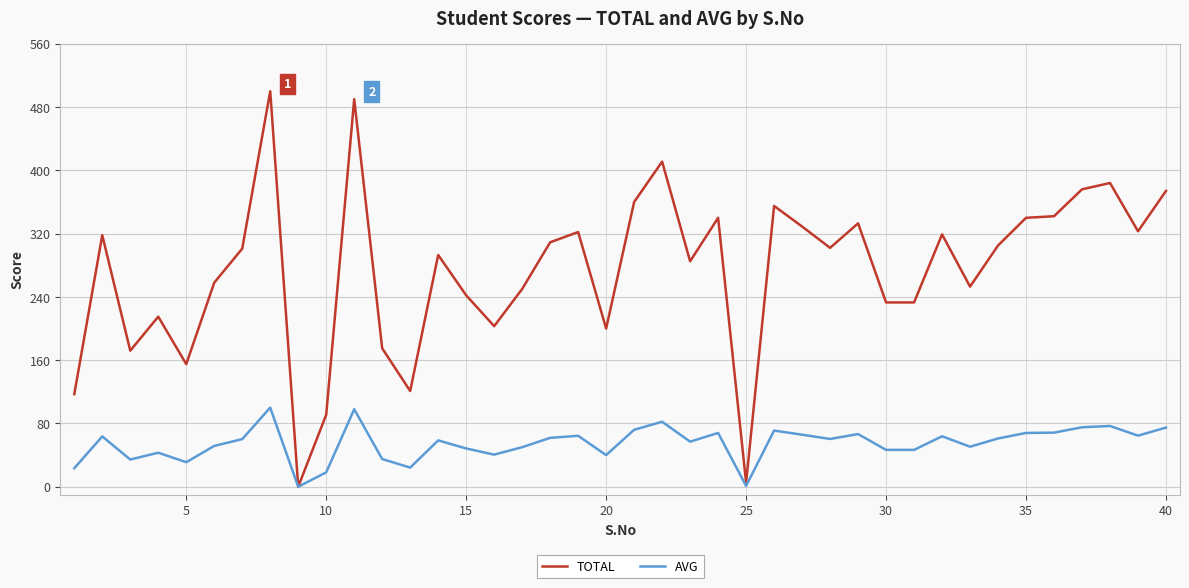

Count the number of data series in this chart.

2